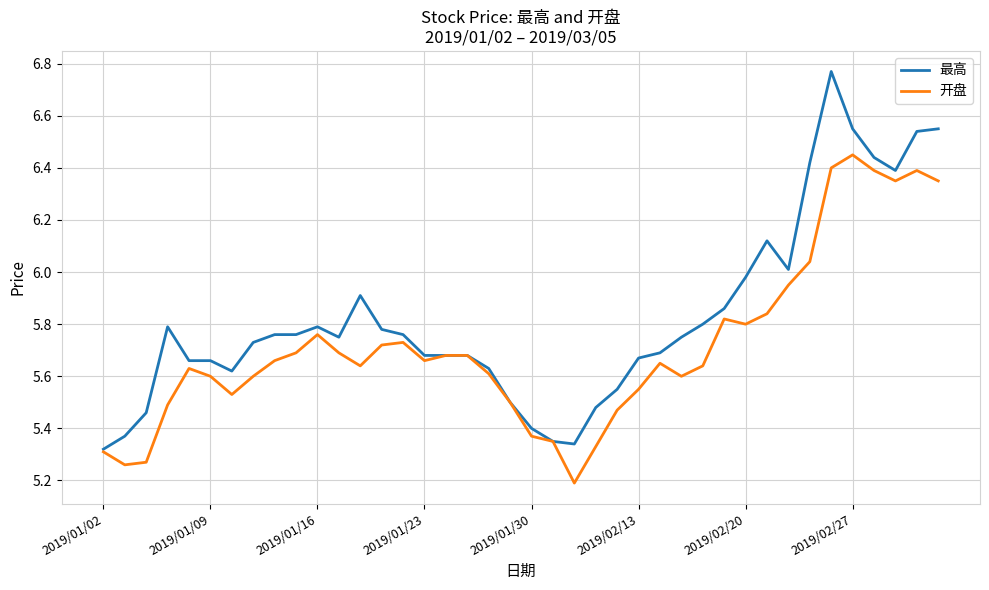

How many lines are shown in the chart?

2